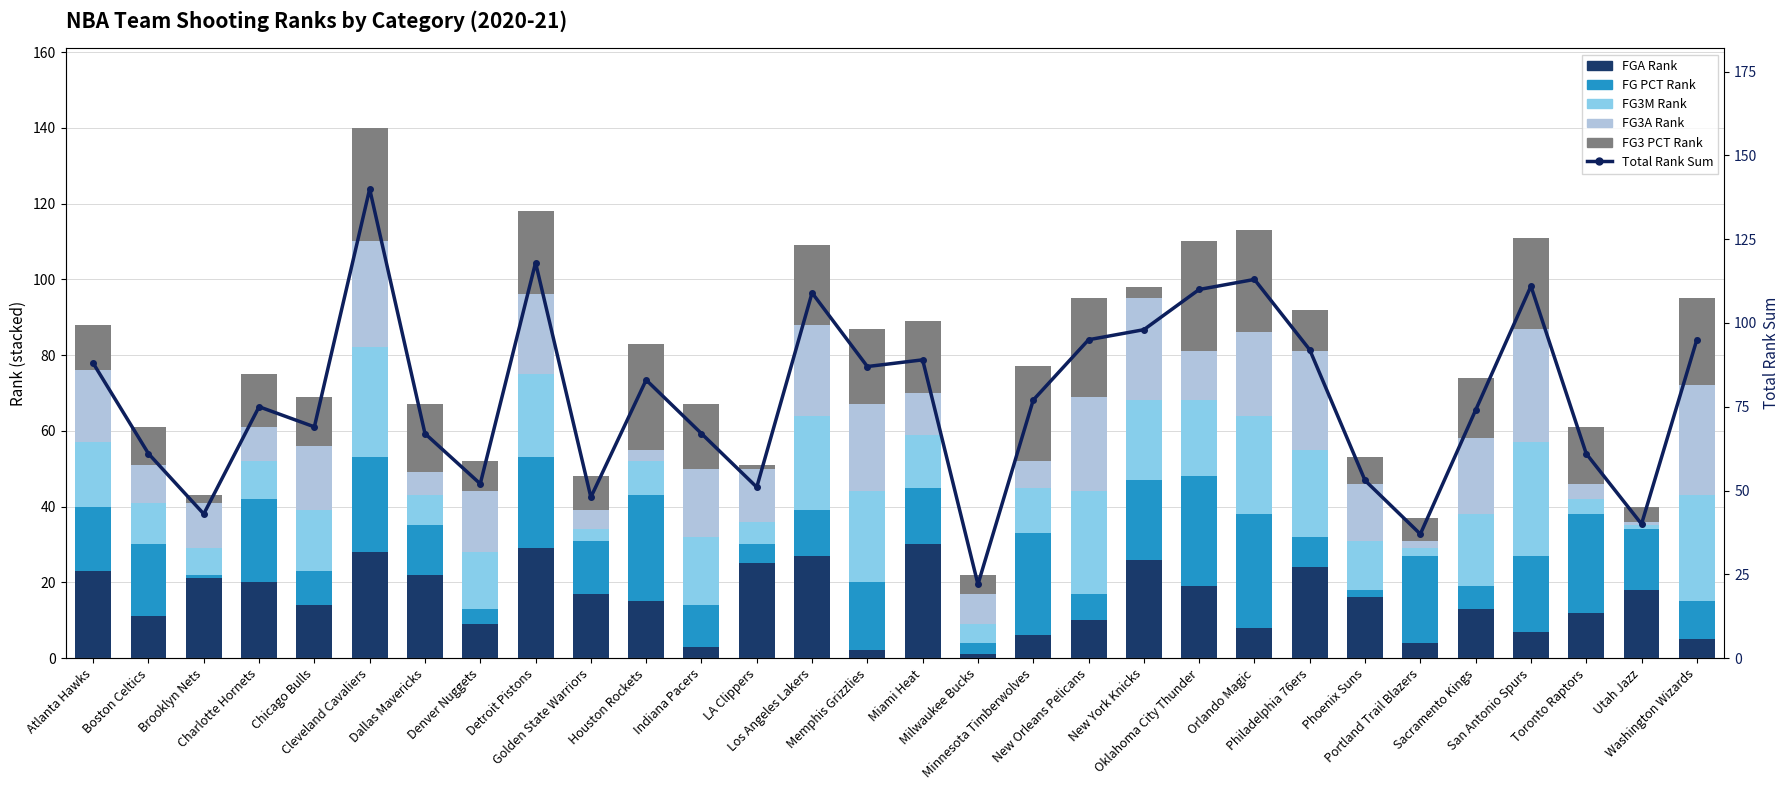

Reading left to right, what are all the values shown in this chart?

FGA Rank: Atlanta Hawks=23	Boston Celtics=11	Brooklyn Nets=21	Charlotte Hornets=20	Chicago Bulls=14	Cleveland Cavaliers=28	Dallas Mavericks=22	Denver Nuggets=9	Detroit Pistons=29	Golden State Warriors=17	Houston Rockets=15	Indiana Pacers=3	LA Clippers=25	Los Angeles Lakers=27	Memphis Grizzlies=2	Miami Heat=30	Milwaukee Bucks=1	Minnesota Timberwolves=6	New Orleans Pelicans=10	New York Knicks=26	Oklahoma City Thunder=19	Orlando Magic=8	Philadelphia 76ers=24	Phoenix Suns=16	Portland Trail Blazers=4	Sacramento Kings=13	San Antonio Spurs=7	Toronto Raptors=12	Utah Jazz=18	Washington Wizards=5
FG PCT Rank: Atlanta Hawks=17	Boston Celtics=19	Brooklyn Nets=1	Charlotte Hornets=22	Chicago Bulls=9	Cleveland Cavaliers=25	Dallas Mavericks=13	Denver Nuggets=4	Detroit Pistons=24	Golden State Warriors=14	Houston Rockets=28	Indiana Pacers=11	LA Clippers=5	Los Angeles Lakers=12	Memphis Grizzlies=18	Miami Heat=15	Milwaukee Bucks=3	Minnesota Timberwolves=27	New Orleans Pelicans=7	New York Knicks=21	Oklahoma City Thunder=29	Orlando Magic=30	Philadelphia 76ers=8	Phoenix Suns=2	Portland Trail Blazers=23	Sacramento Kings=6	San Antonio Spurs=20	Toronto Raptors=26	Utah Jazz=16	Washington Wizards=10
FG3M Rank: Atlanta Hawks=17	Boston Celtics=11	Brooklyn Nets=7	Charlotte Hornets=10	Chicago Bulls=16	Cleveland Cavaliers=29	Dallas Mavericks=8	Denver Nuggets=15	Detroit Pistons=22	Golden State Warriors=3	Houston Rockets=9	Indiana Pacers=18	LA Clippers=6	Los Angeles Lakers=25	Memphis Grizzlies=24	Miami Heat=14	Milwaukee Bucks=5	Minnesota Timberwolves=12	New Orleans Pelicans=27	New York Knicks=21	Oklahoma City Thunder=20	Orlando Magic=26	Philadelphia 76ers=23	Phoenix Suns=13	Portland Trail Blazers=2	Sacramento Kings=19	San Antonio Spurs=30	Toronto Raptors=4	Utah Jazz=1	Washington Wizards=28
FG3A Rank: Atlanta Hawks=19	Boston Celtics=10	Brooklyn Nets=12	Charlotte Hornets=9	Chicago Bulls=17	Cleveland Cavaliers=28	Dallas Mavericks=6	Denver Nuggets=16	Detroit Pistons=21	Golden State Warriors=5	Houston Rockets=3	Indiana Pacers=18	LA Clippers=14	Los Angeles Lakers=24	Memphis Grizzlies=23	Miami Heat=11	Milwaukee Bucks=8	Minnesota Timberwolves=7	New Orleans Pelicans=25	New York Knicks=27	Oklahoma City Thunder=13	Orlando Magic=22	Philadelphia 76ers=26	Phoenix Suns=15	Portland Trail Blazers=2	Sacramento Kings=20	San Antonio Spurs=30	Toronto Raptors=4	Utah Jazz=1	Washington Wizards=29
FG3 PCT Rank: Atlanta Hawks=12	Boston Celtics=10	Brooklyn Nets=2	Charlotte Hornets=14	Chicago Bulls=13	Cleveland Cavaliers=30	Dallas Mavericks=18	Denver Nuggets=8	Detroit Pistons=22	Golden State Warriors=9	Houston Rockets=28	Indiana Pacers=17	LA Clippers=1	Los Angeles Lakers=21	Memphis Grizzlies=20	Miami Heat=19	Milwaukee Bucks=5	Minnesota Timberwolves=25	New Orleans Pelicans=26	New York Knicks=3	Oklahoma City Thunder=29	Orlando Magic=27	Philadelphia 76ers=11	Phoenix Suns=7	Portland Trail Blazers=6	Sacramento Kings=16	San Antonio Spurs=24	Toronto Raptors=15	Utah Jazz=4	Washington Wizards=23
Total Rank Sum: Atlanta Hawks=88	Boston Celtics=61	Brooklyn Nets=43	Charlotte Hornets=75	Chicago Bulls=69	Cleveland Cavaliers=140	Dallas Mavericks=67	Denver Nuggets=52	Detroit Pistons=118	Golden State Warriors=48	Houston Rockets=83	Indiana Pacers=67	LA Clippers=51	Los Angeles Lakers=109	Memphis Grizzlies=87	Miami Heat=89	Milwaukee Bucks=22	Minnesota Timberwolves=77	New Orleans Pelicans=95	New York Knicks=98	Oklahoma City Thunder=110	Orlando Magic=113	Philadelphia 76ers=92	Phoenix Suns=53	Portland Trail Blazers=37	Sacramento Kings=74	San Antonio Spurs=111	Toronto Raptors=61	Utah Jazz=40	Washington Wizards=95